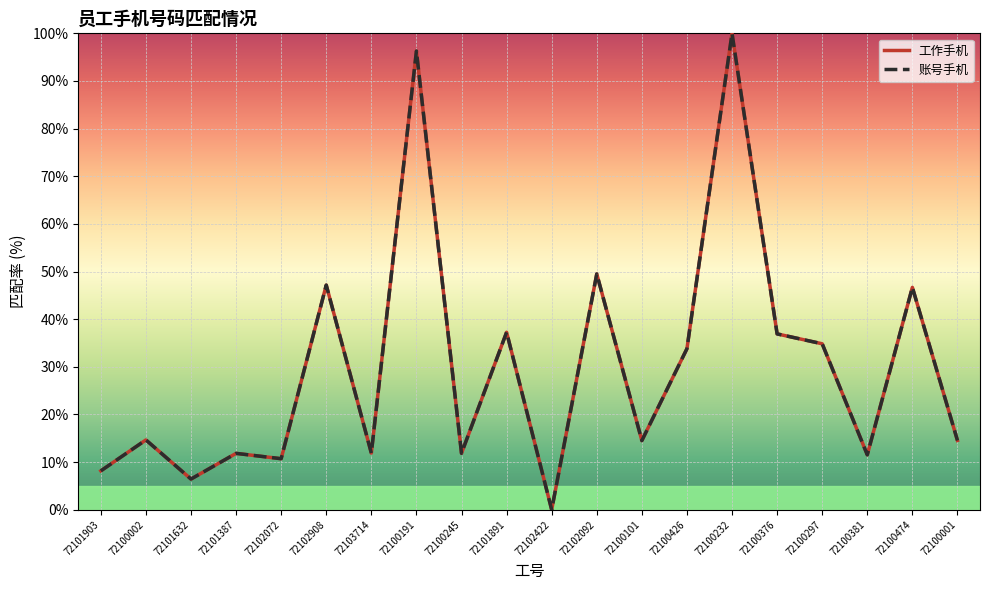

True or false: 工作手机 and 账号手机 cross at least once.

False